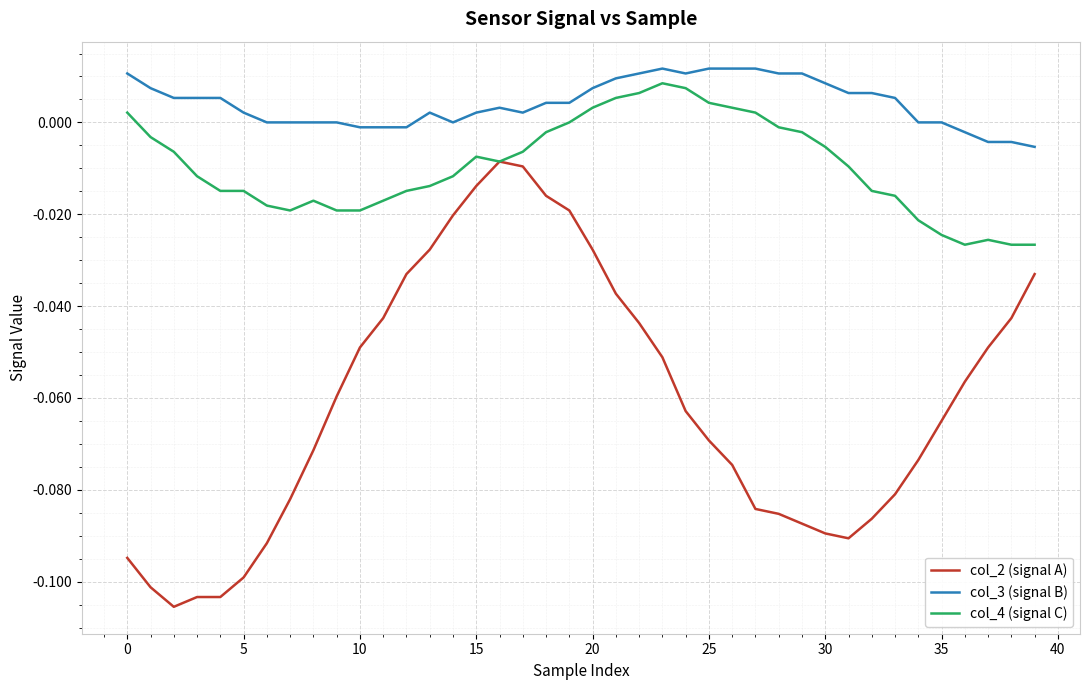

Which series has the largest range (max minus min)?

col_2 (signal A)